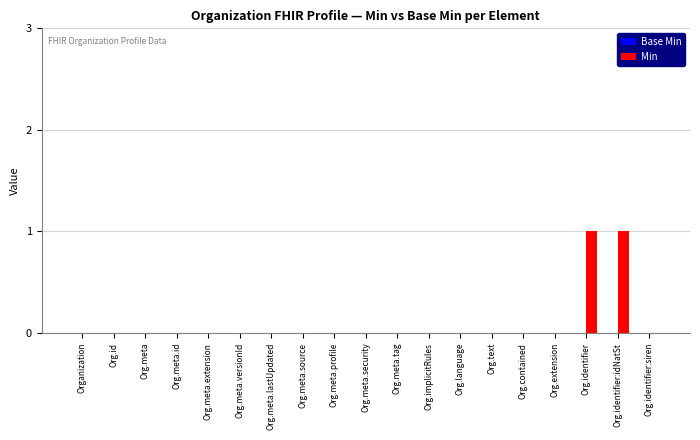

True or false: the data shows 0 at Org.meta.security.

True